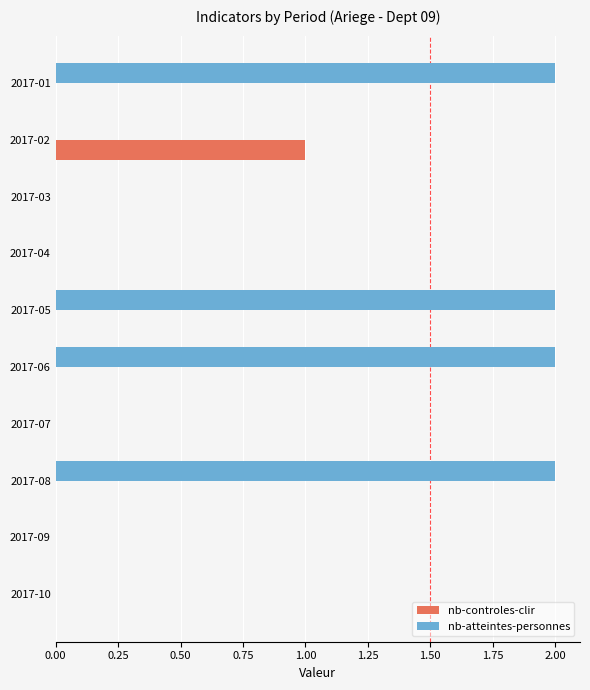

Between 2017-03 and 2017-06, which series saw the biggest shift?

nb-atteintes-personnes